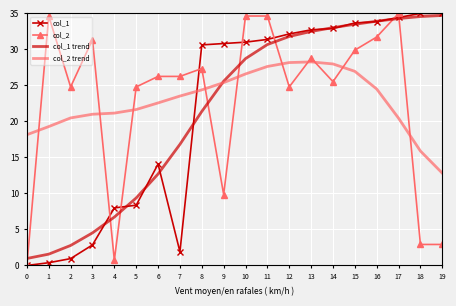

Is it true that col_2 equals 56.0 at 17?

False